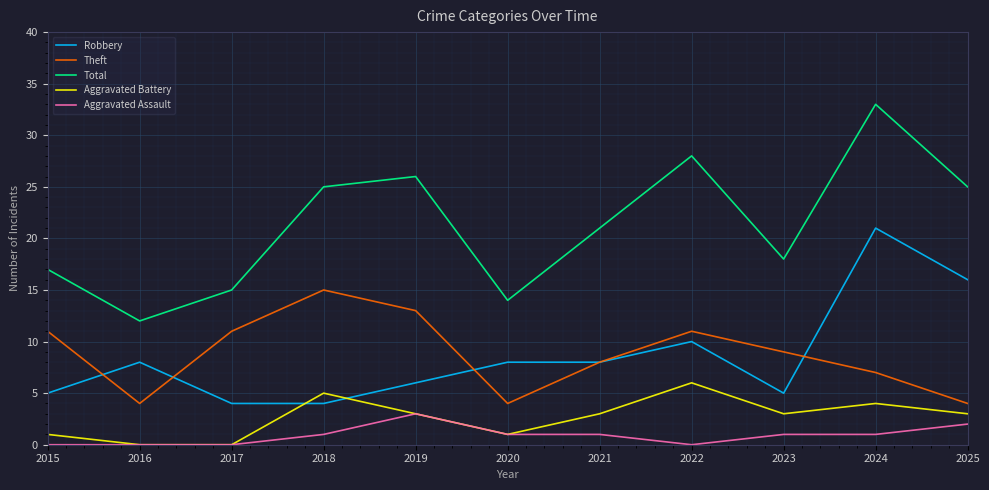

What is the total value across all series at 2018?

50